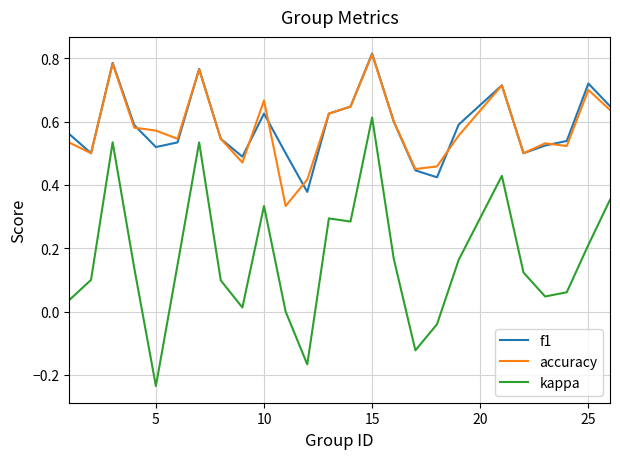

True or false: kappa and accuracy cross at least once.

False